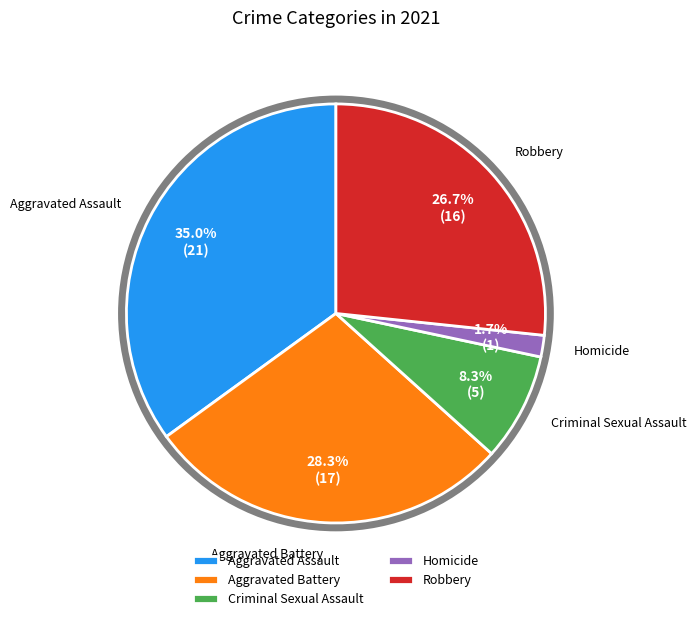

Do Criminal Sexual Assault and Aggravated Assault together represent more than half of the pie?

No